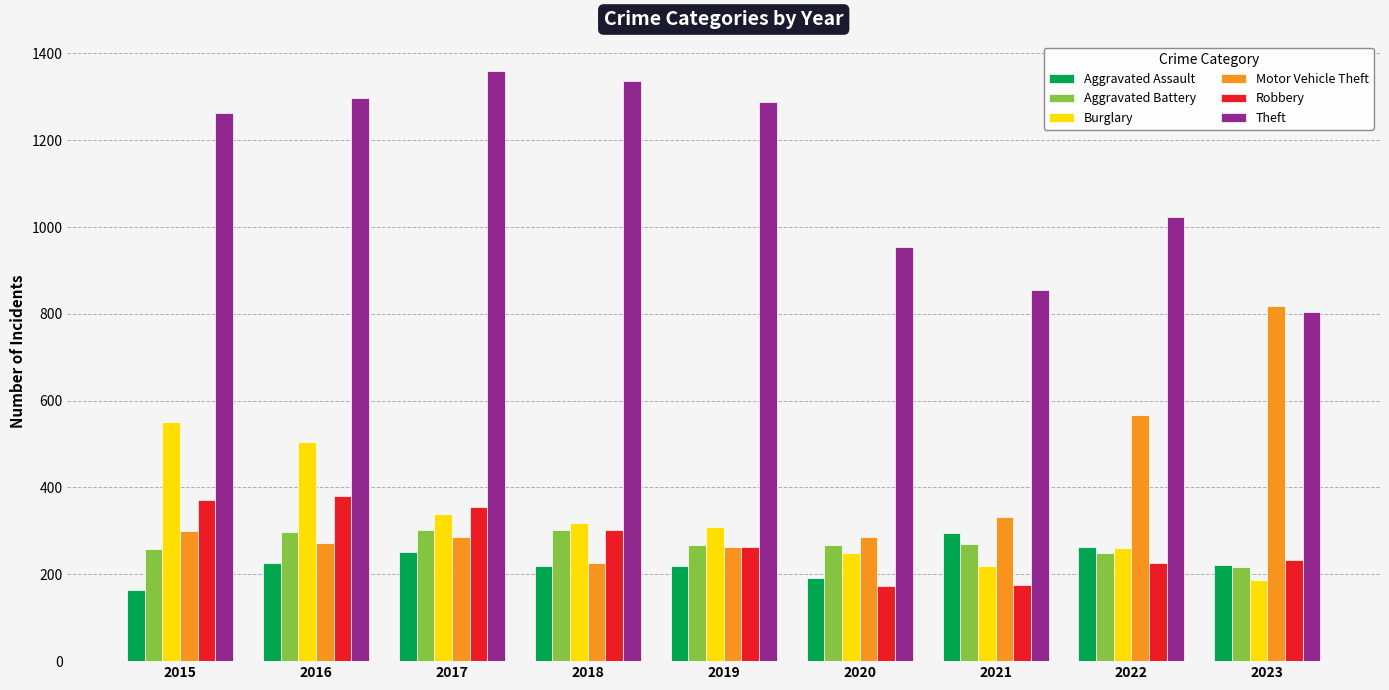

True or false: Aggravated Assault has a value of 295 at 2021.

True